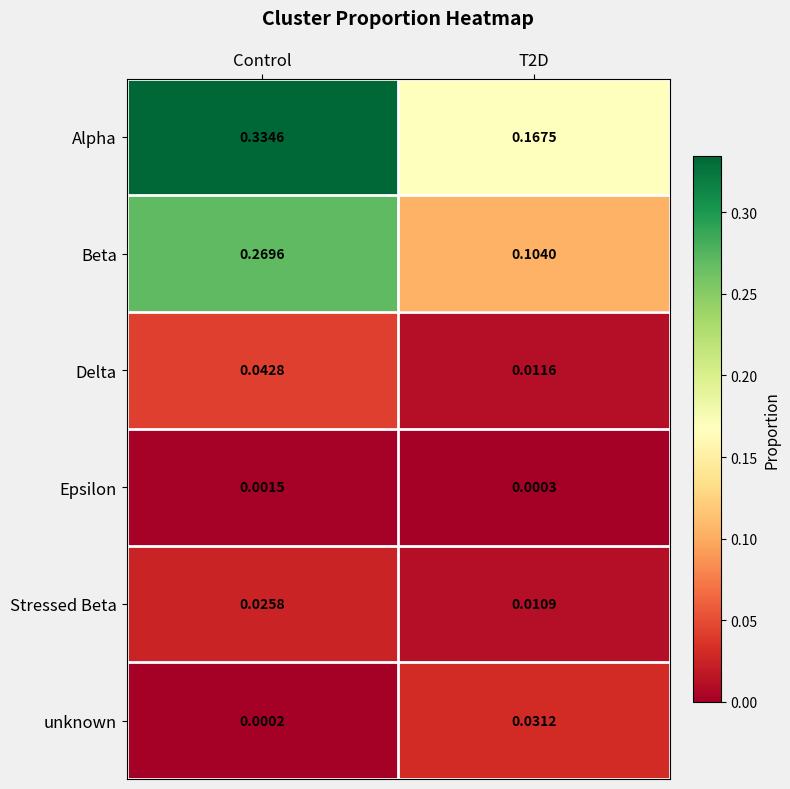

Between Control and T2D, which series saw the biggest shift?

Alpha